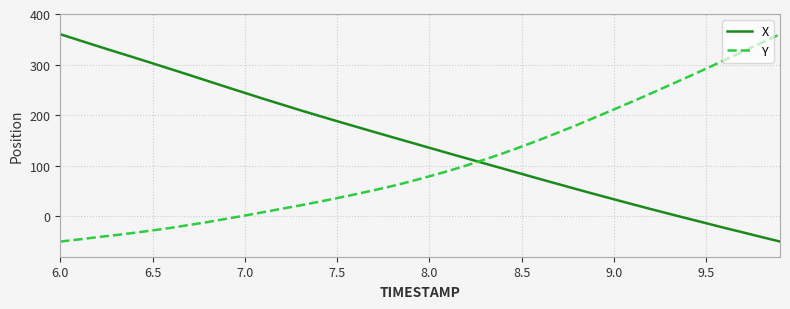

What are all the series names shown in the legend?

X, Y